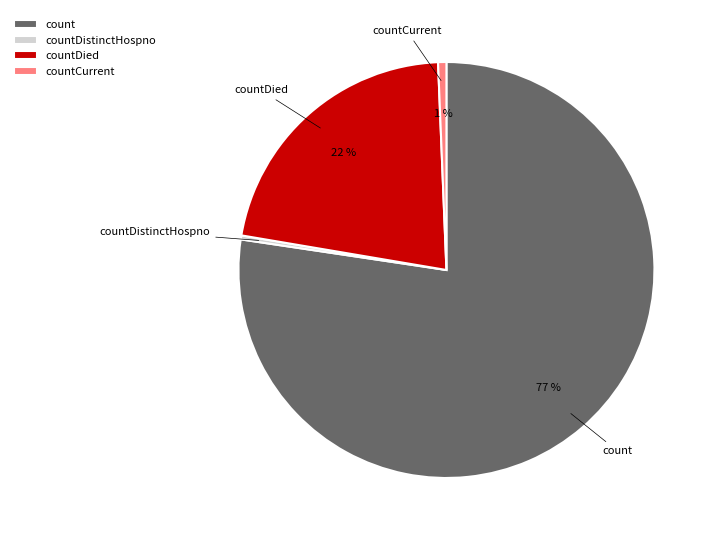

Is there a majority slice in this chart?

Yes